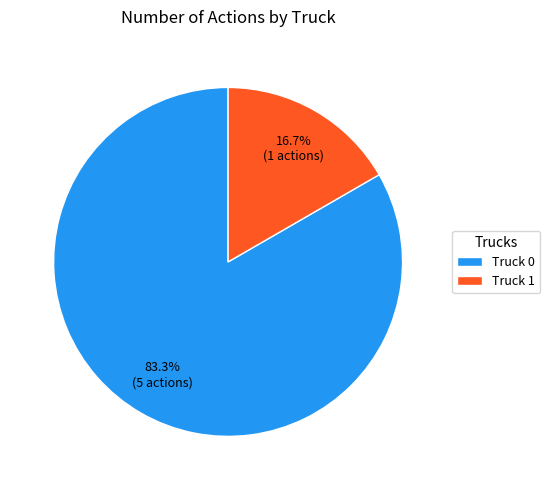

Which category has the smallest portion of the pie?

Truck 1